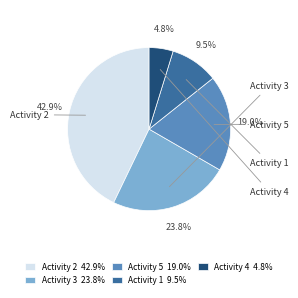

Between Activity 5 19.0% and Activity 4 4.8%, which is larger?

Activity 5 19.0%